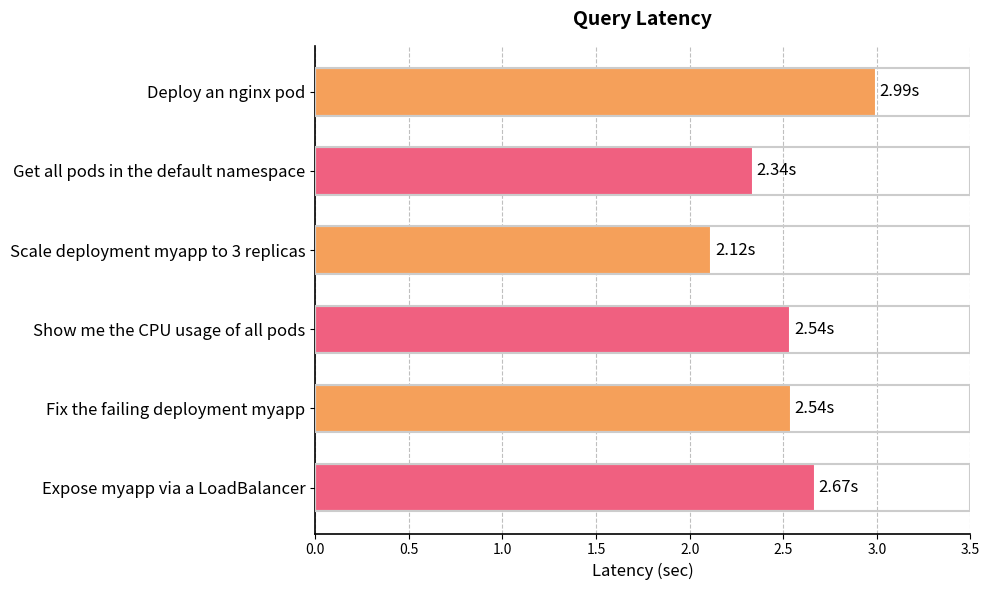

What is the label of the 4th bar from the top?

Show me the CPU usage of all pods